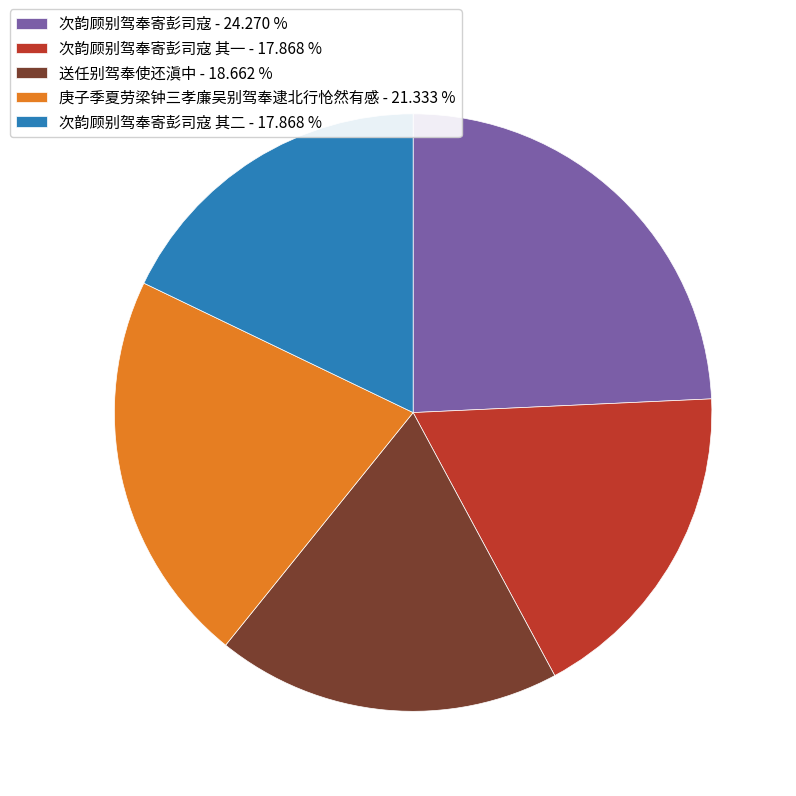

Is there a majority slice in this chart?

No